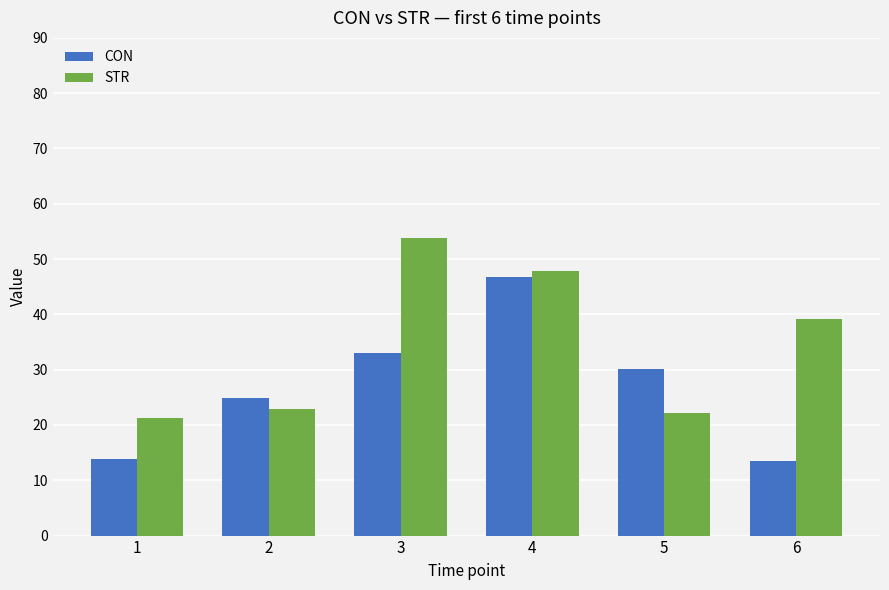

How many data points in CON are less than 30?

3